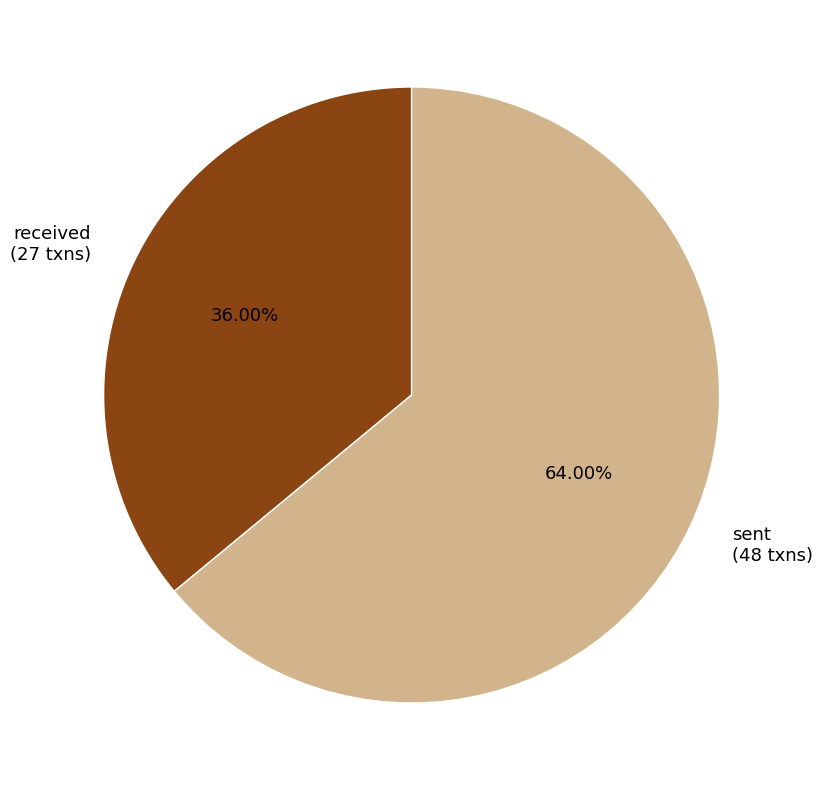

What is the smallest slice in the pie chart?

received